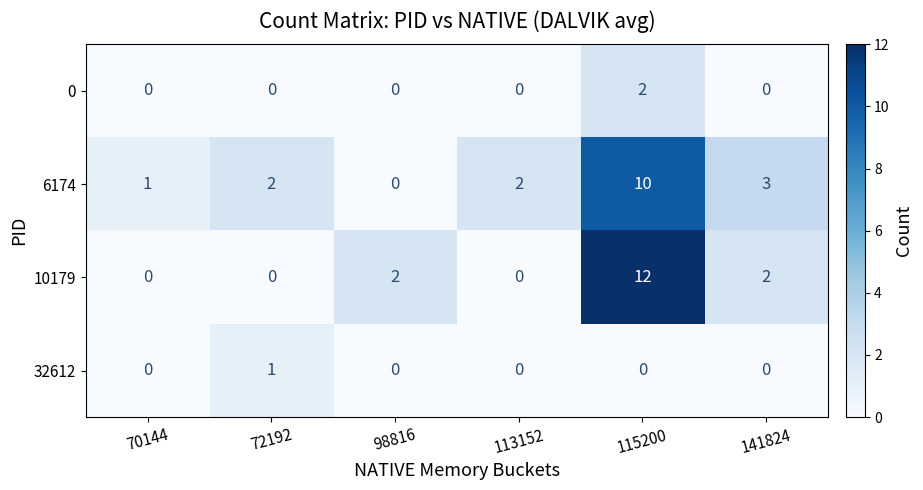

How many data points in 10179 are less than 2?

3